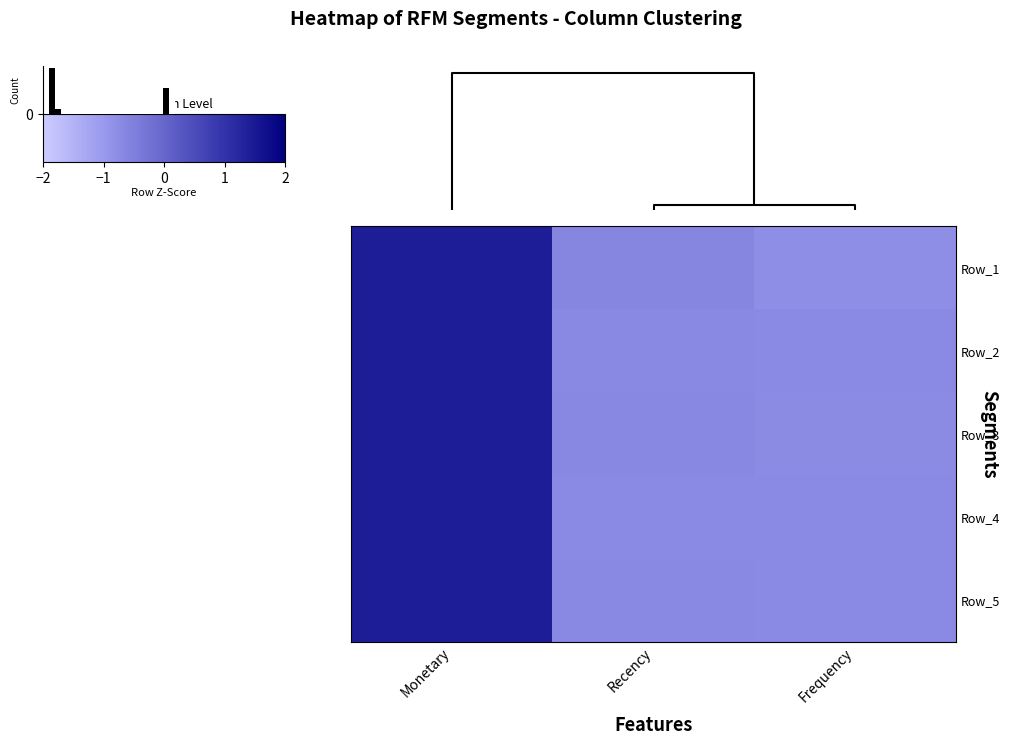

At how many categories does at least one series exceed 0?

1